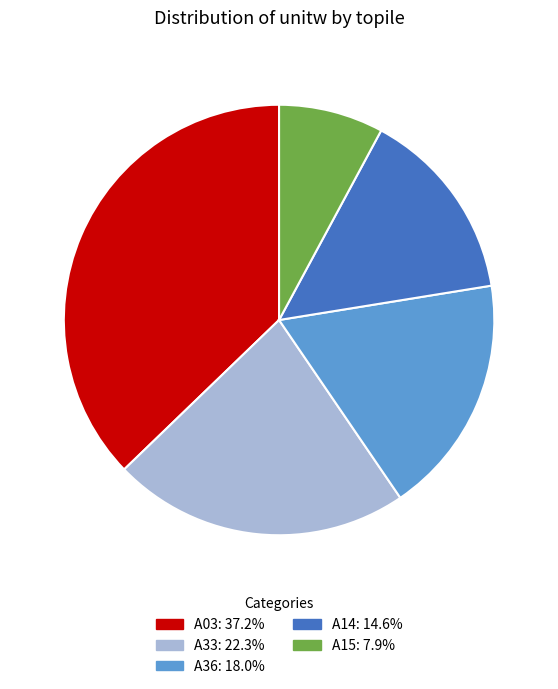

Which category has the smallest portion of the pie?

A15